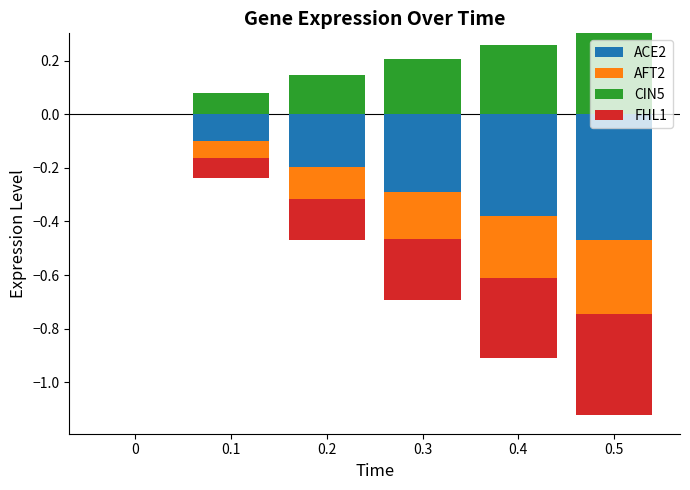

At how many categories does at least one series exceed 0?

5